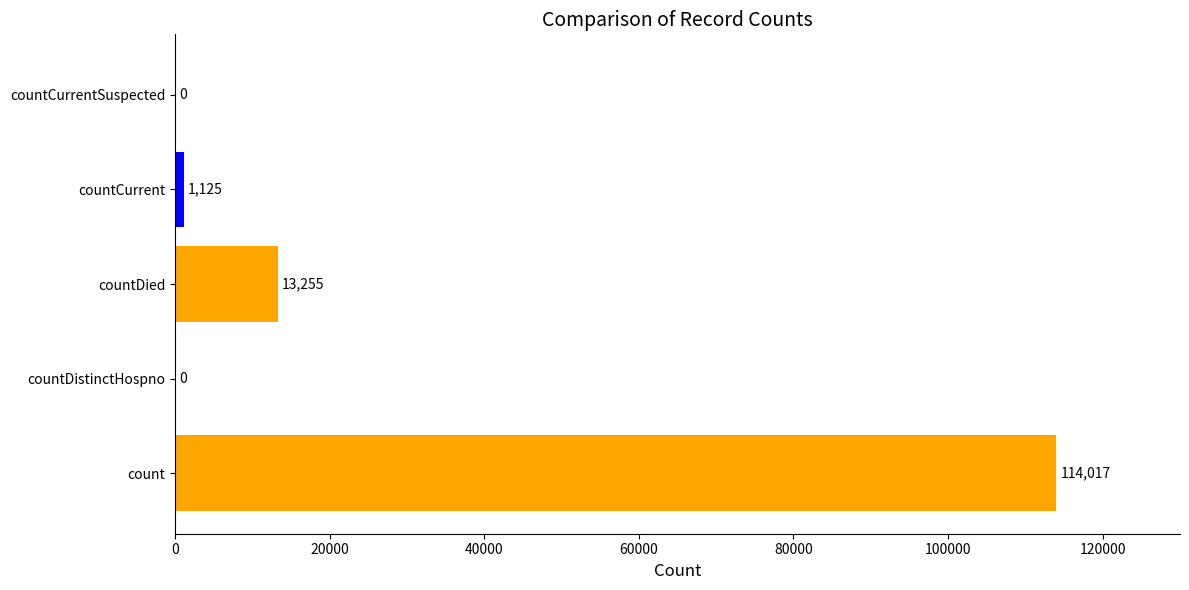

How many series are shown in this chart?

1